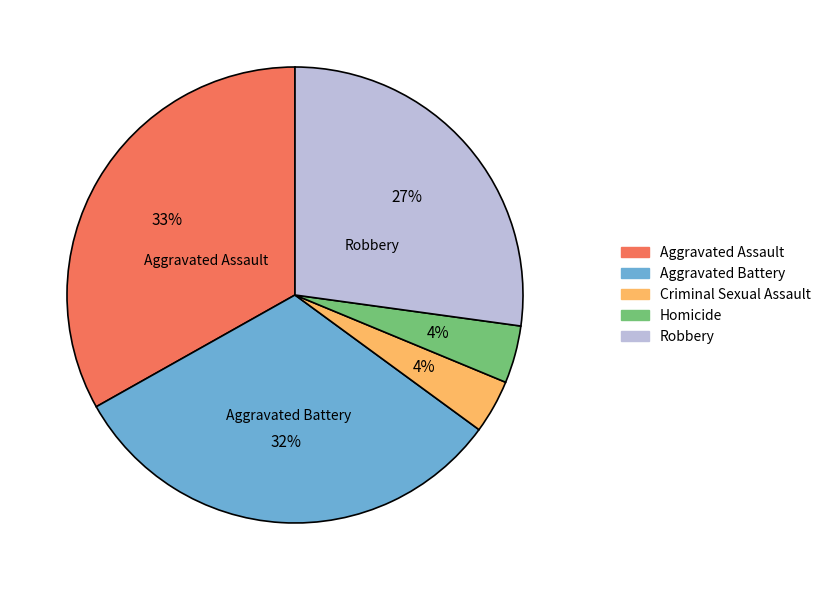

Does Aggravated Battery account for over 50% of the chart?

No